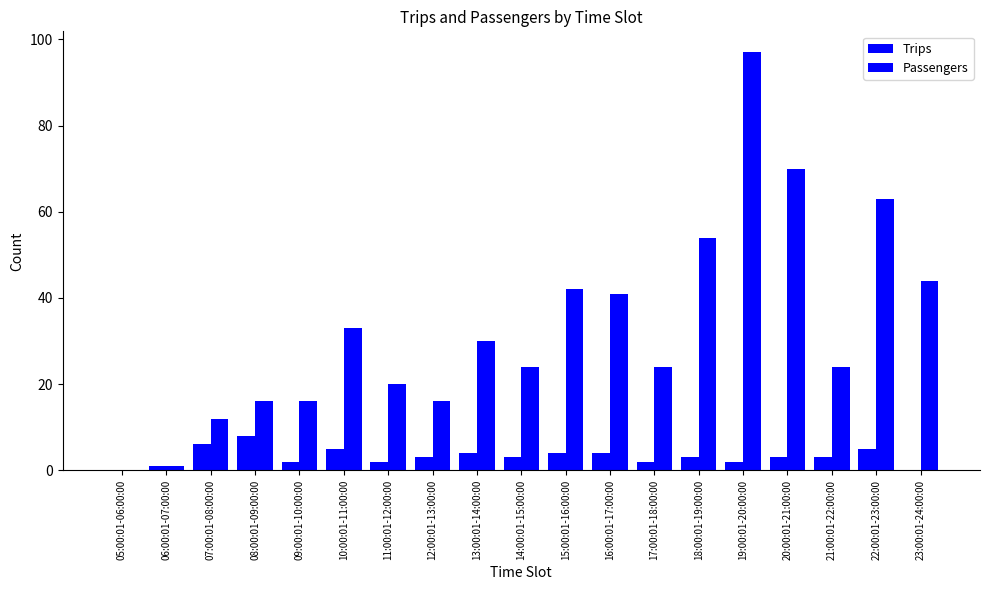

What is the sum of the Trips values at 16:00:01-17:00:00 and 12:00:01-13:00:00?

7